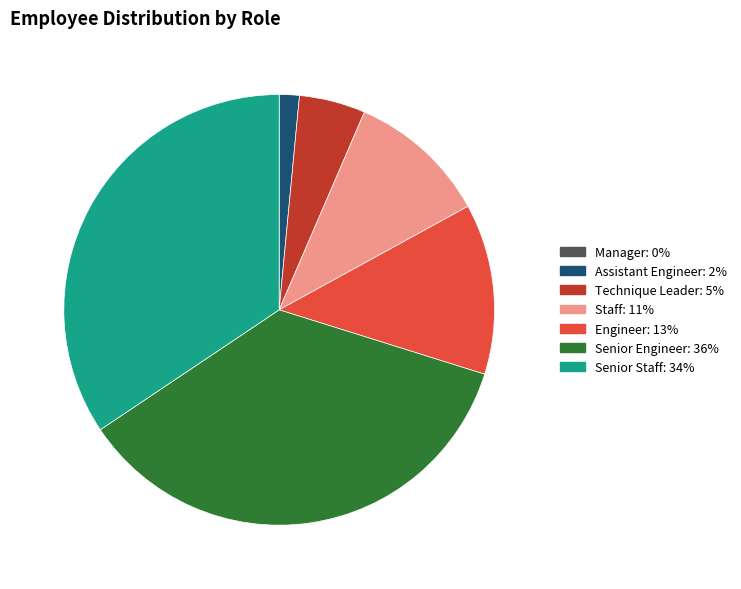

Is Assistant Engineer: 2% the majority of the pie?

No